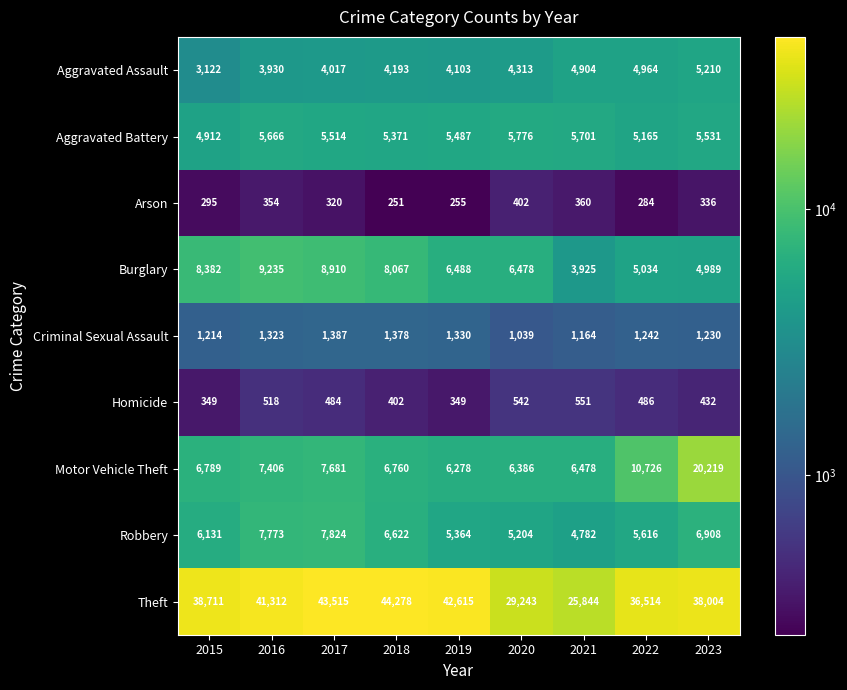

Which series has the largest total across all categories?

Theft